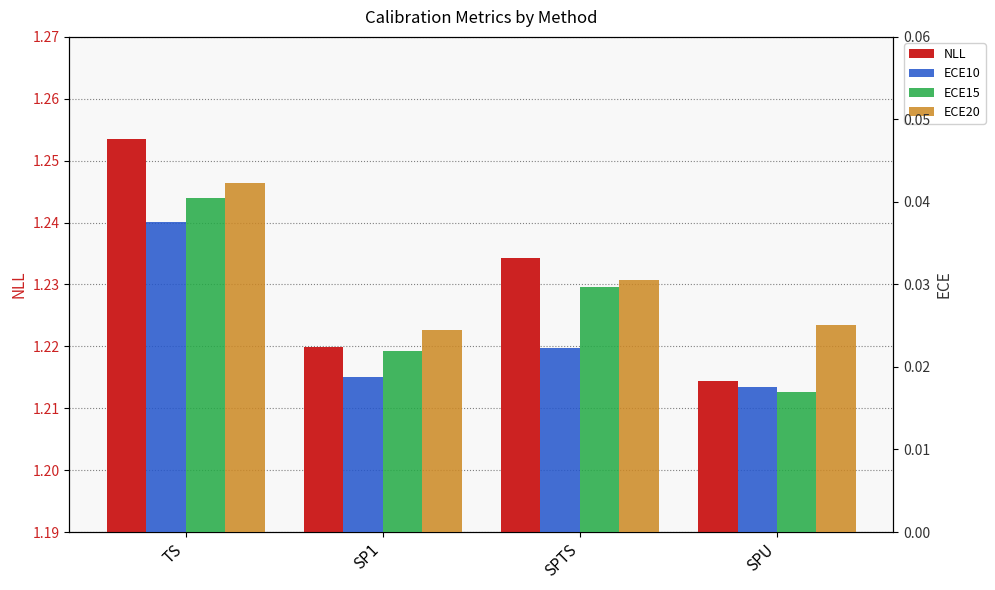

What is the average value of the NLL series?

1.2